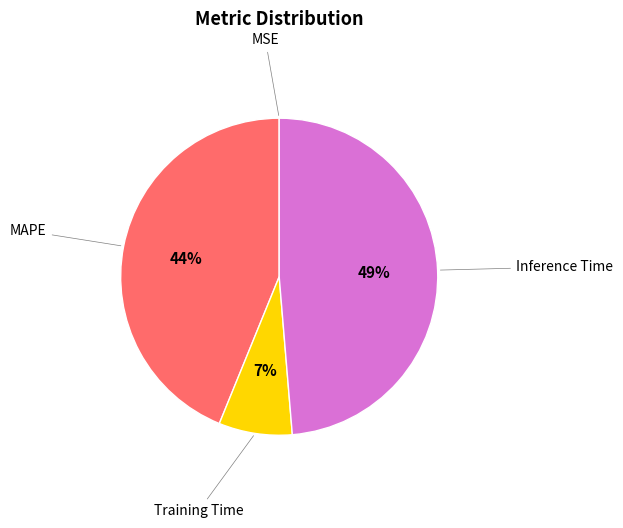

The MAPE slice represents 32% of the pie. True or false?

False